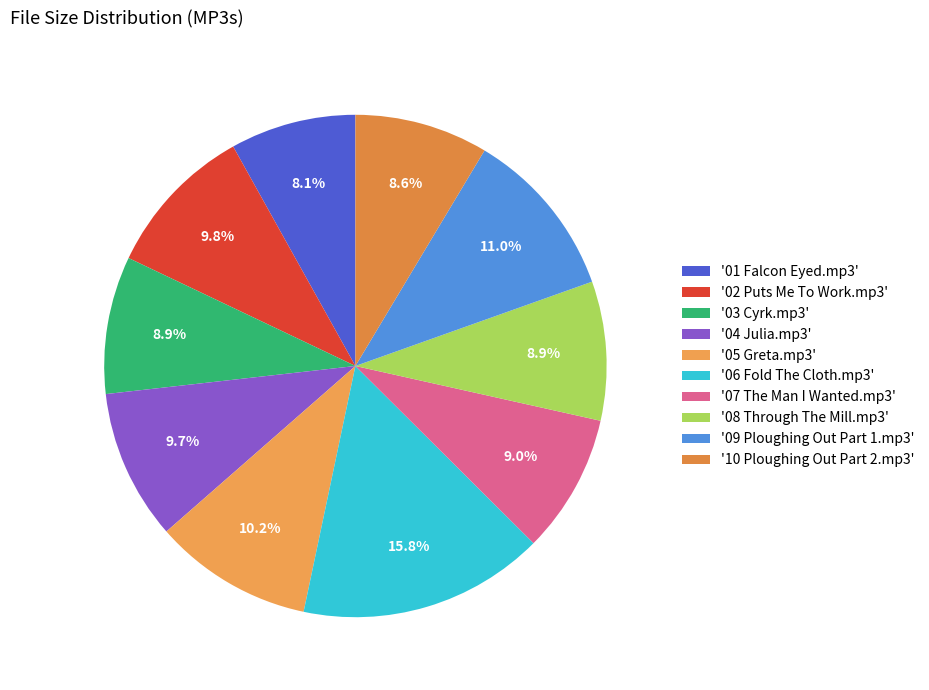

How many segments does this pie chart have?

10